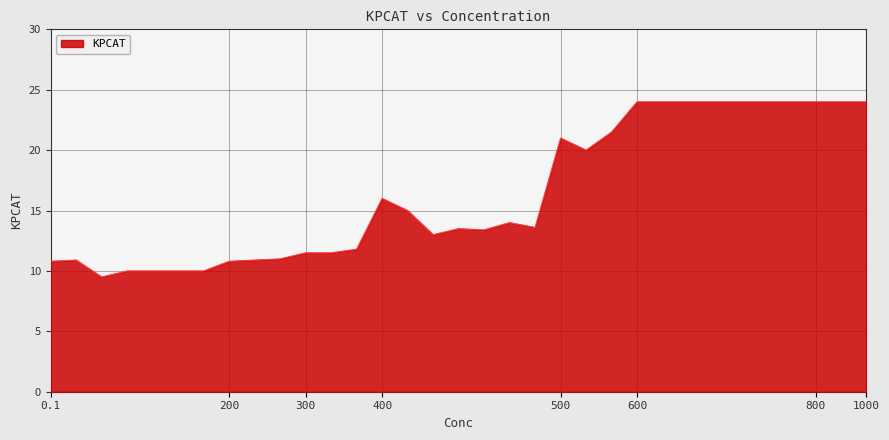

What is the difference between the maximum and minimum values?

14.5